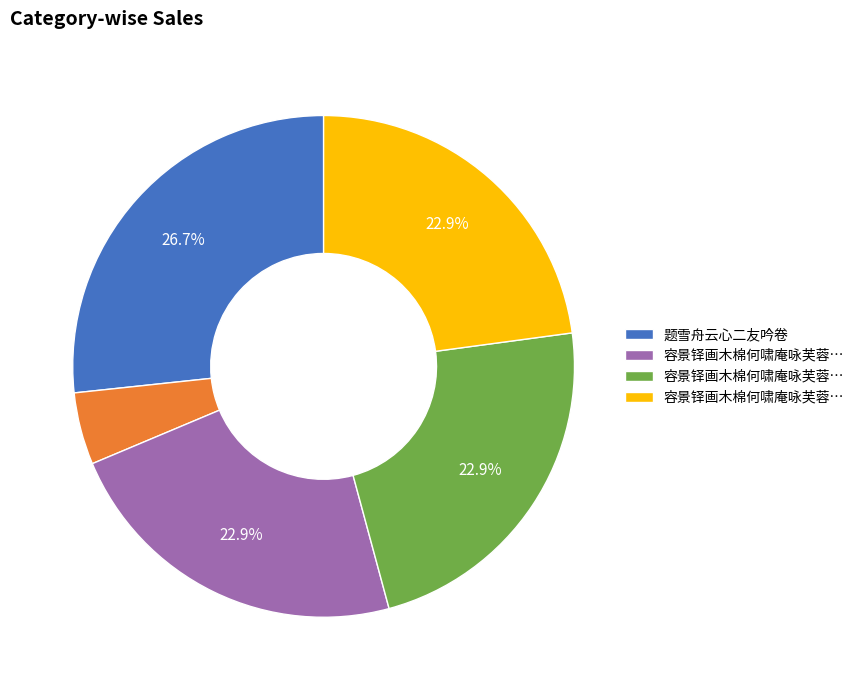

Does any single category account for the majority?

No